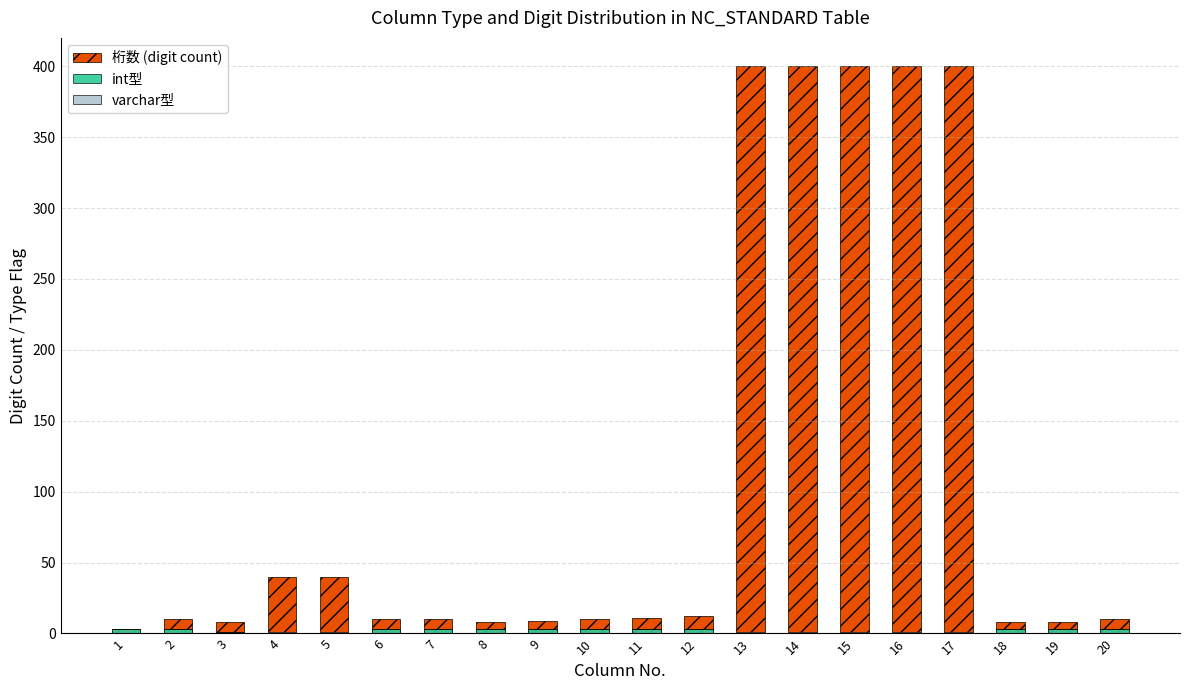

What are all the series names shown in the legend?

桁数 (digit count), int型, varchar型